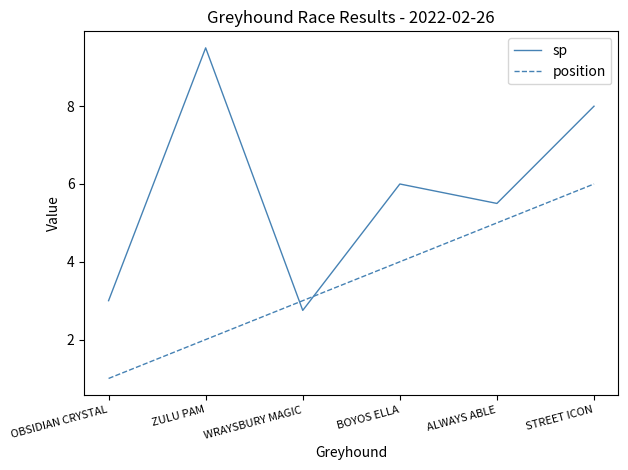

Rank the categories by sp value from lowest to highest.

WRAYSBURY MAGIC, OBSIDIAN CRYSTAL, ALWAYS ABLE, BOYOS ELLA, STREET ICON, ZULU PAM